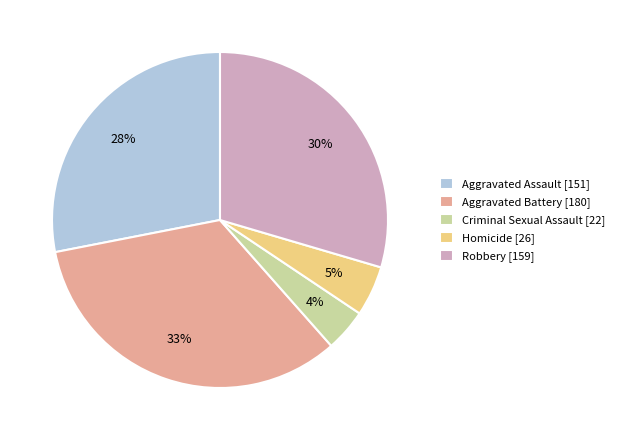

To the nearest percent, what is the difference between the largest and smallest slice percentages?

29%